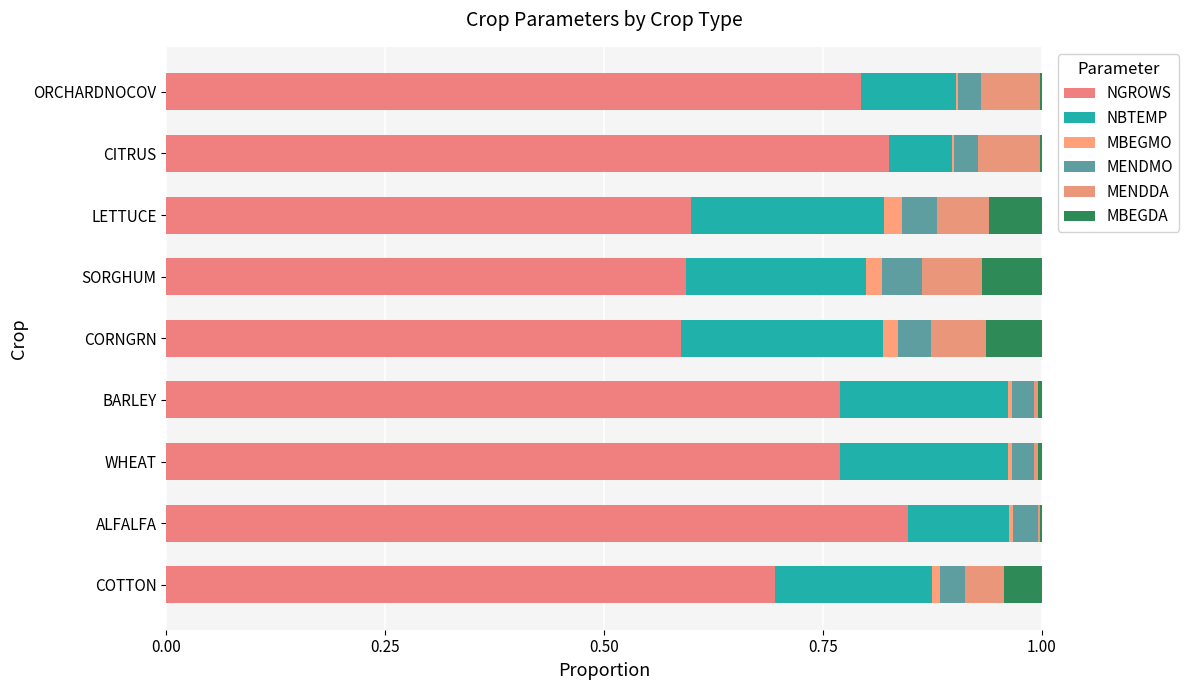

How many data points does each series have?

9